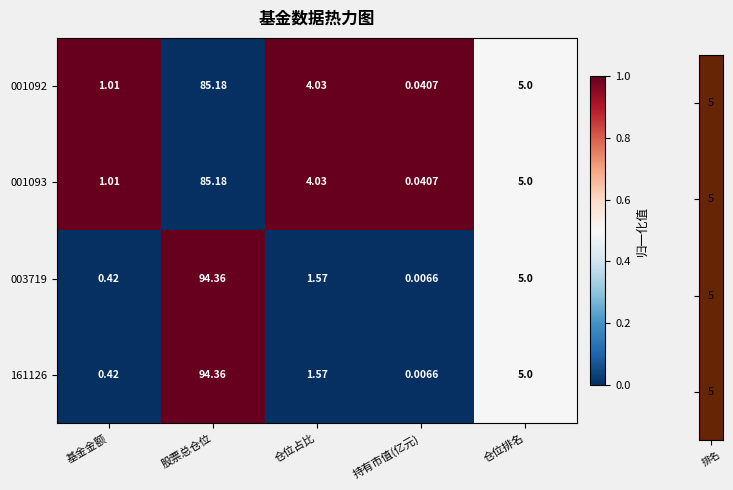

At which category is the sum across all series the highest?

股票总仓位